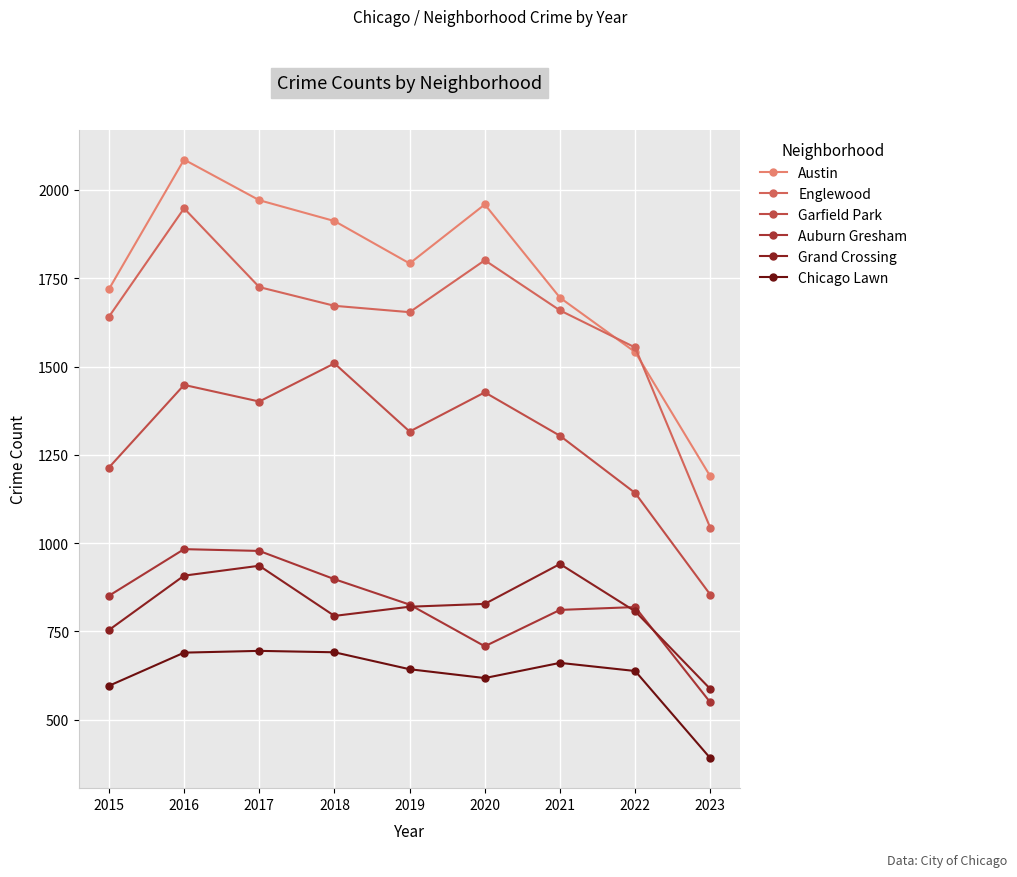

What is the sum of the Chicago Lawn values at 2022 and 2023?

1029